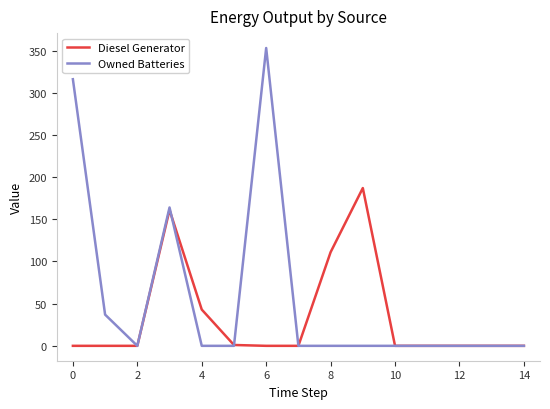

True or false: Diesel Generator and Owned Batteries intersect in this chart.

True